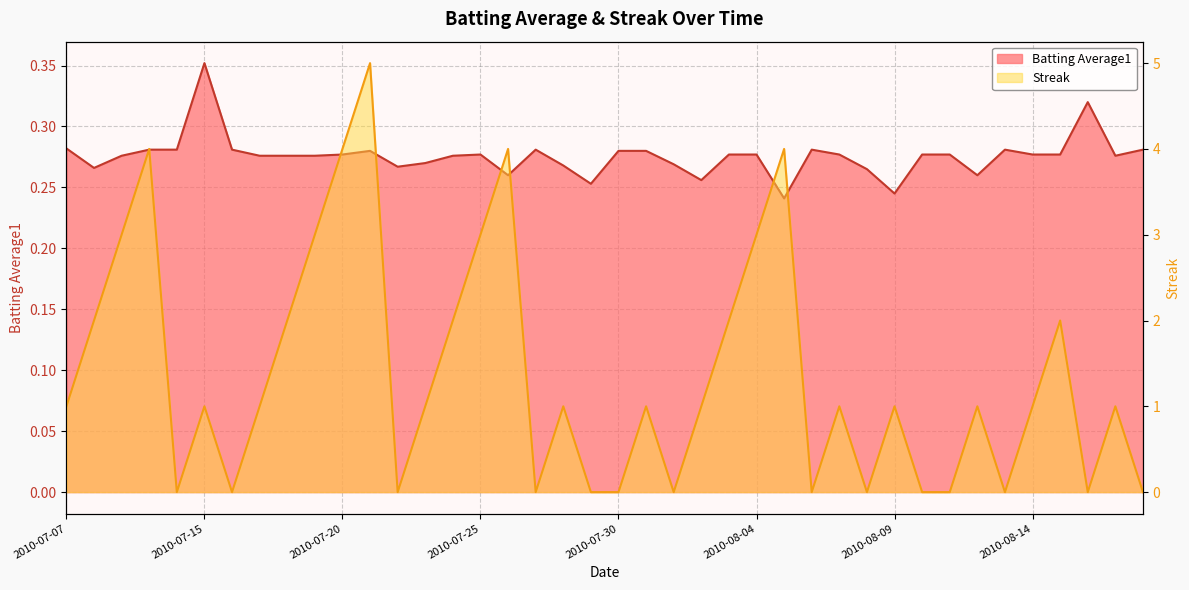

Which series has the largest total across all categories?

Streak